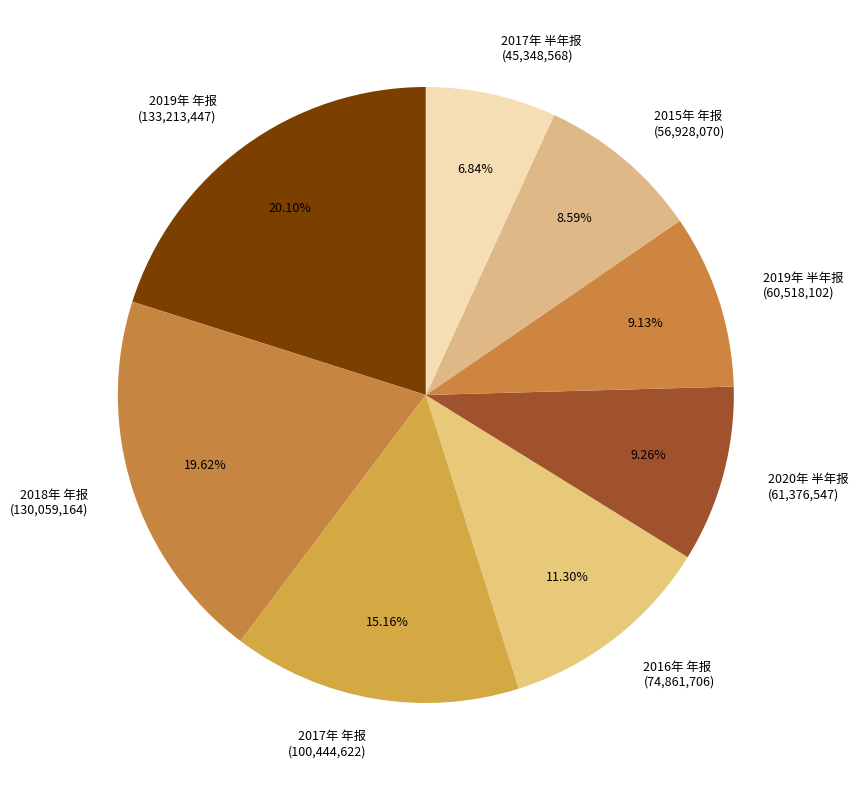

What is the smallest slice in the pie chart?

2017年 半年报